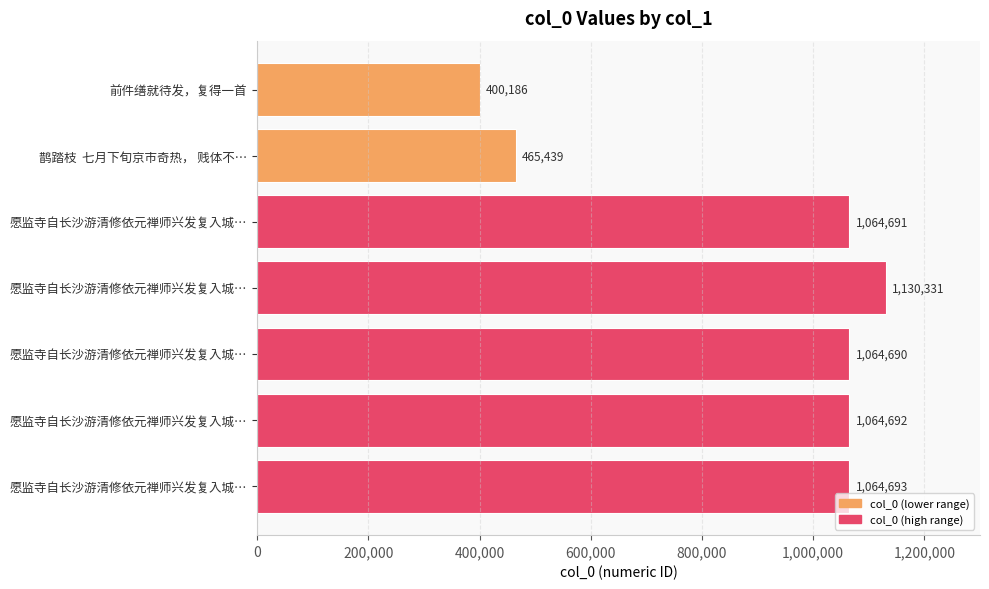

Does the chart contain any negative values?

No